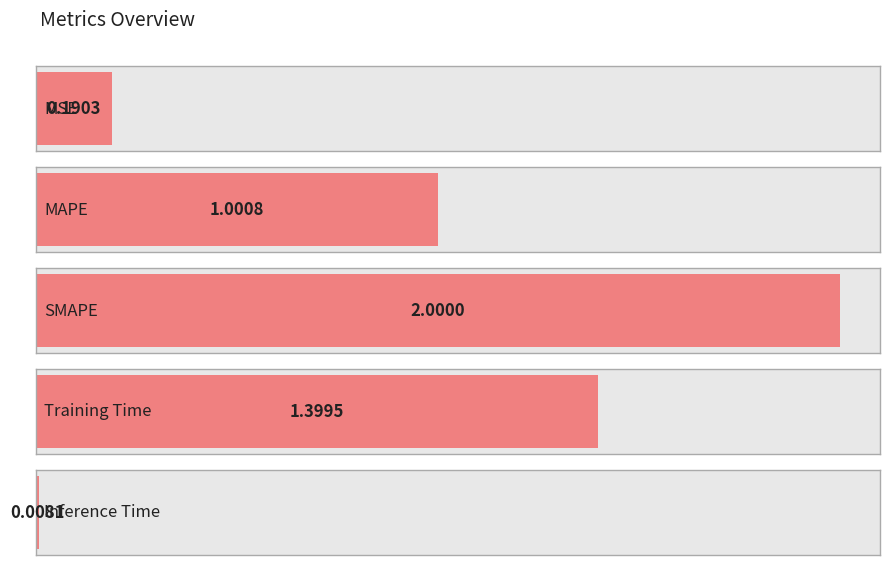

What is the value of the 2nd bar from the left?

1.0